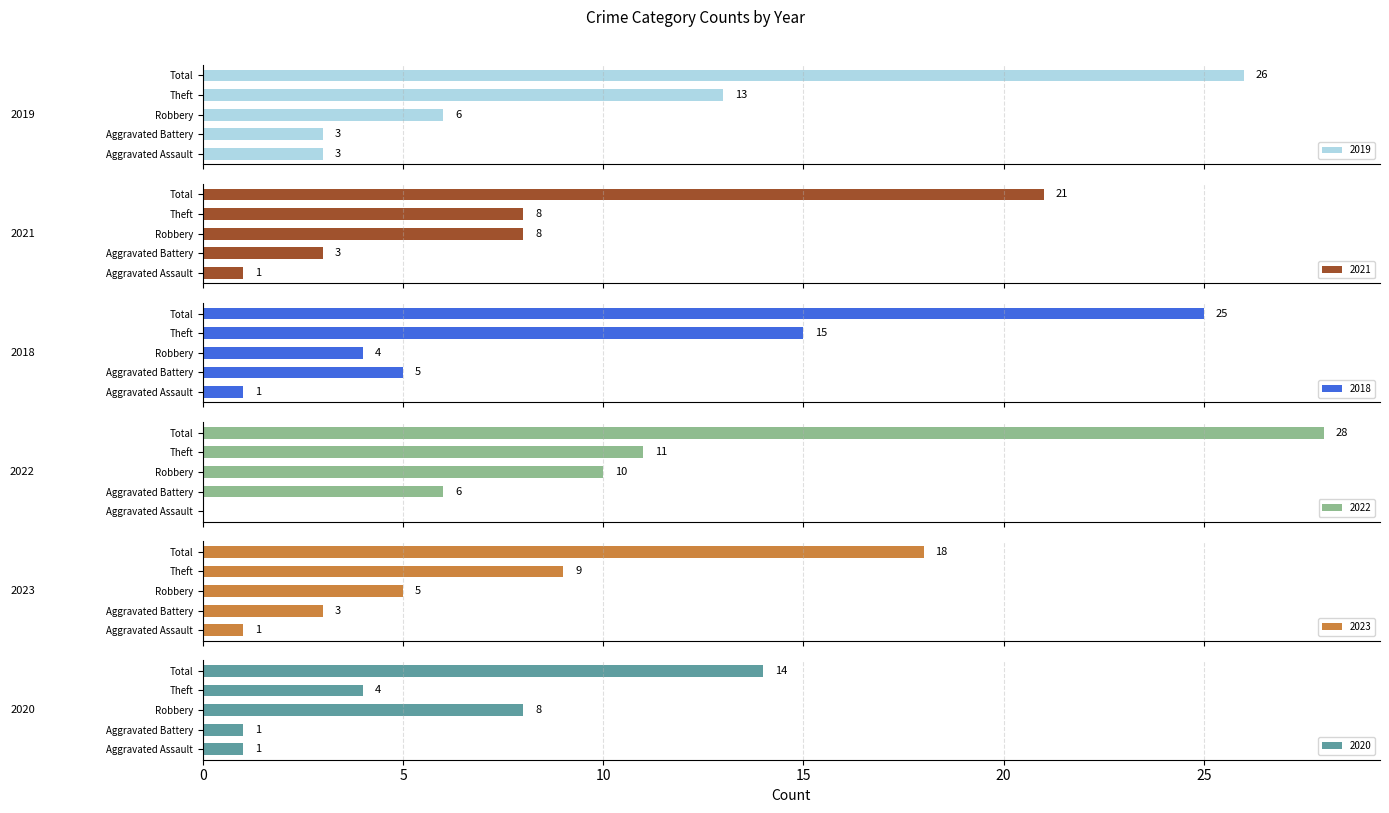

Which category has the highest value in the 2022 series?

Total